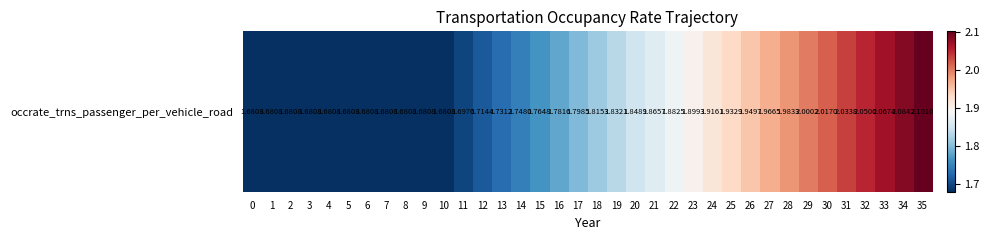

Rank the categories by value from highest to lowest.

35, 34, 33, 32, 31, 30, 29, 28, 27, 26, 25, 24, 23, 22, 21, 20, 19, 18, 17, 16, 15, 14, 13, 12, 11, 0, 1, 2, 3, 4, 5, 6, 7, 8, 9, 10